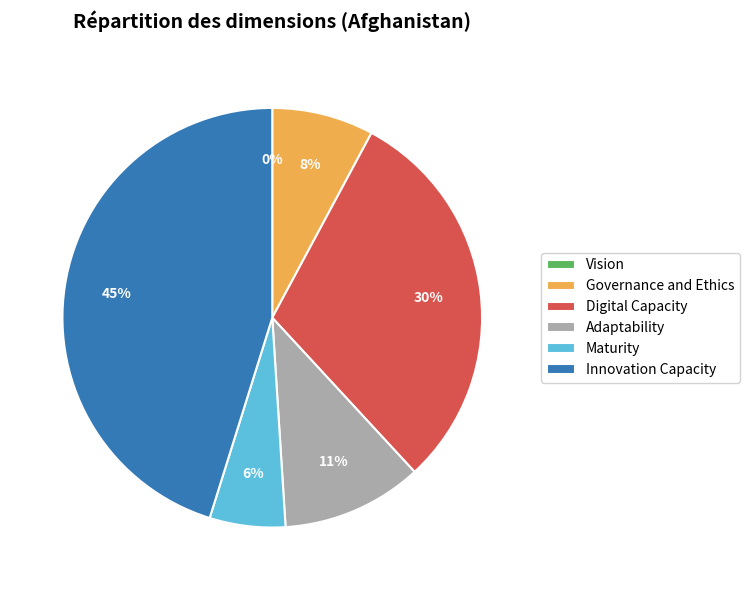

Does Innovation Capacity account for over 50% of the chart?

No